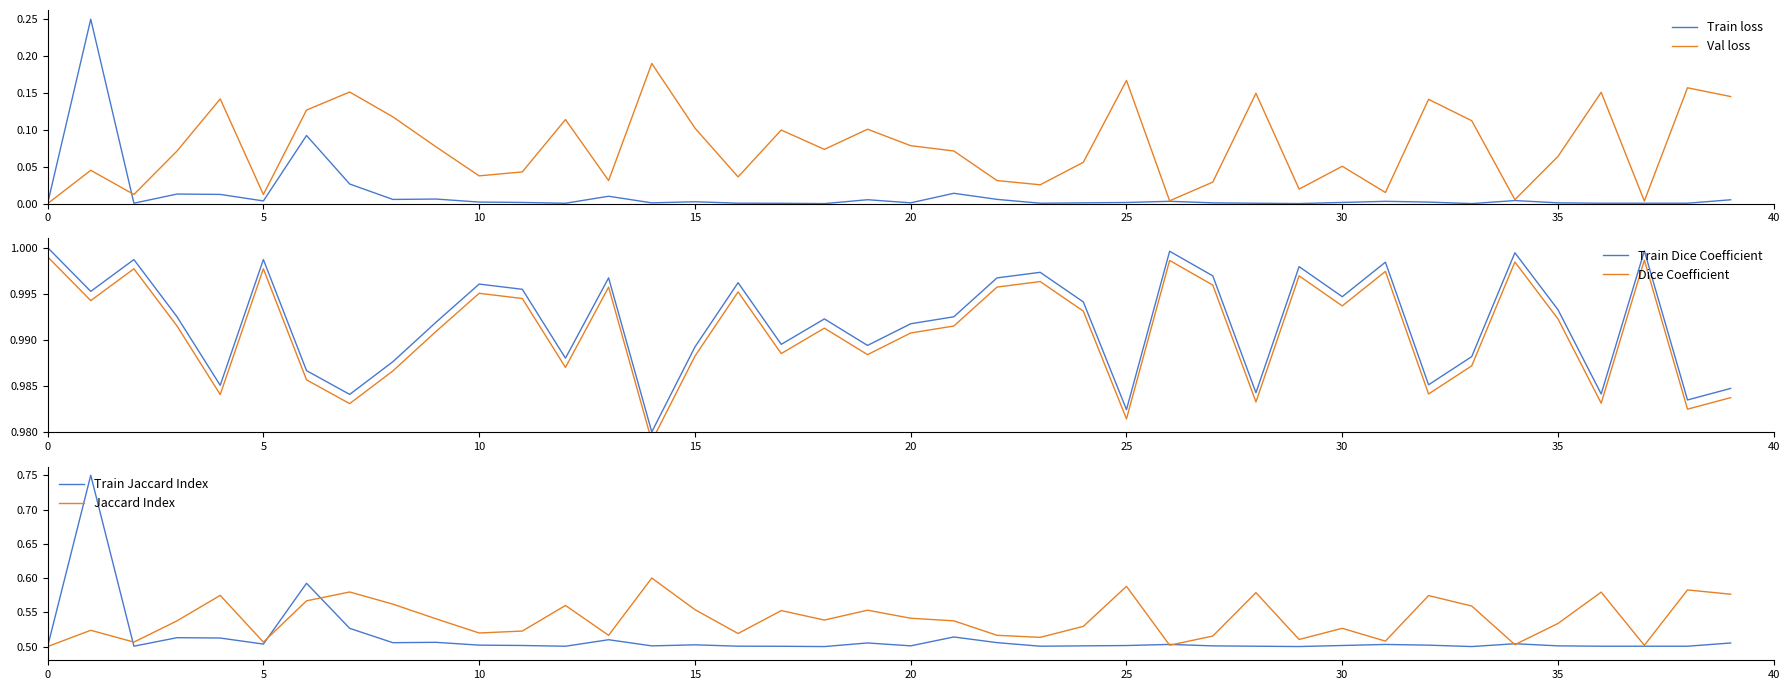

True or false: Train loss and Jaccard Index cross at least once.

False